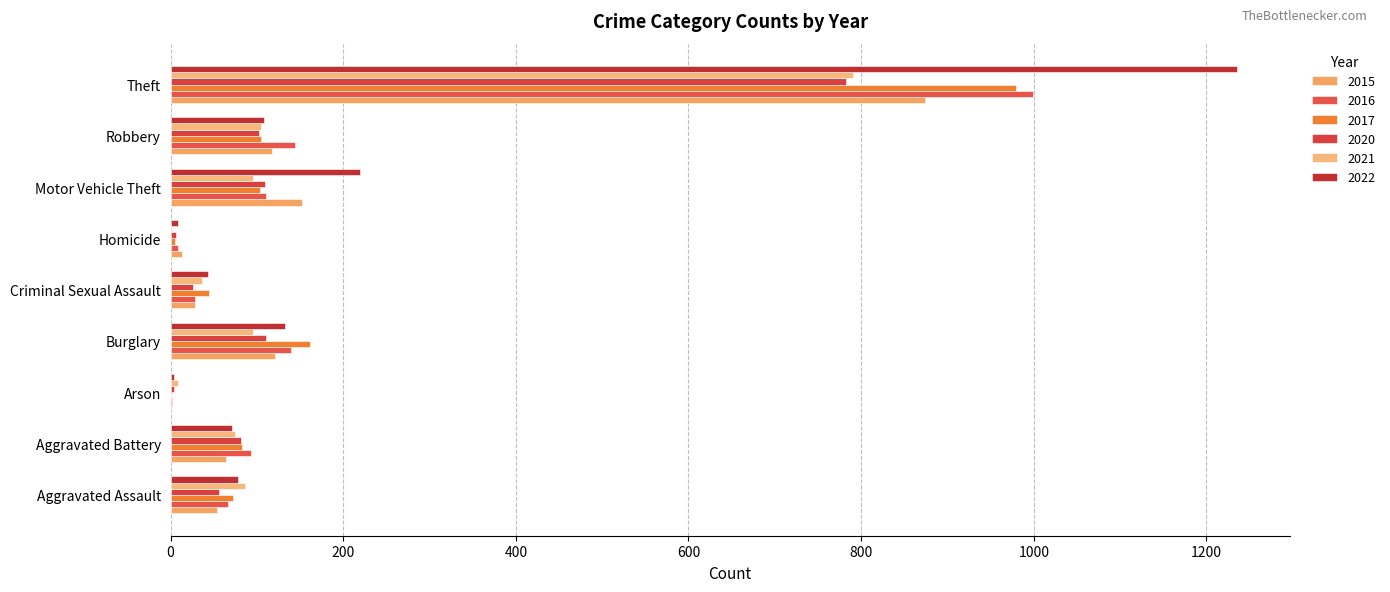

What is the label of the 7th bar from the left?

Motor Vehicle Theft